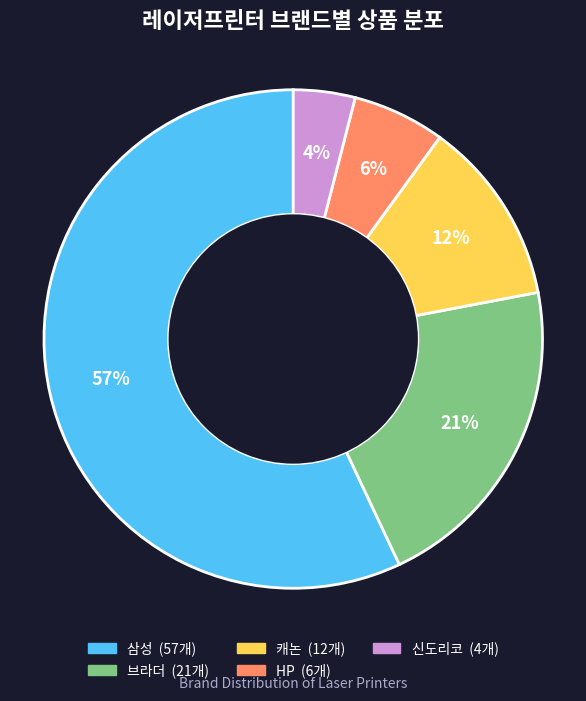

To the nearest percent, what percentage of the pie is 삼성?

57%